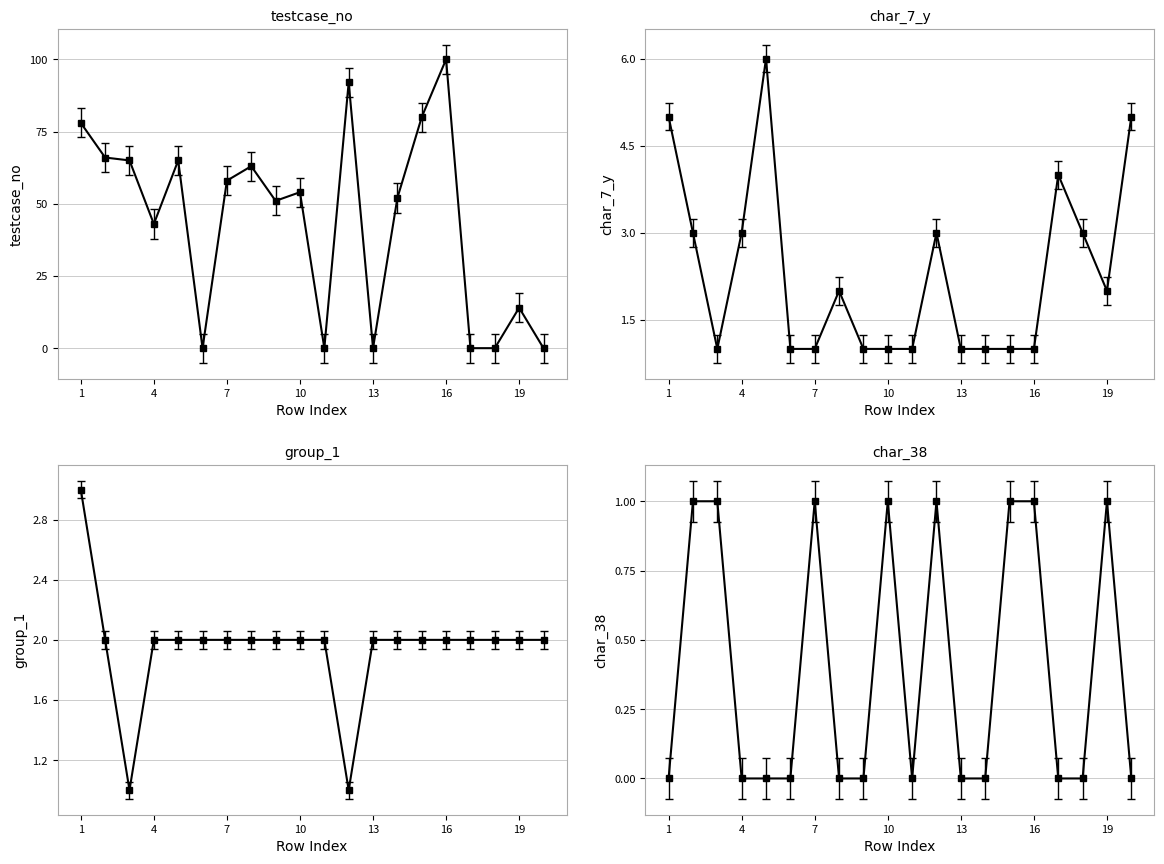

True or false: char_38 has more than 2 interior local peaks.

True